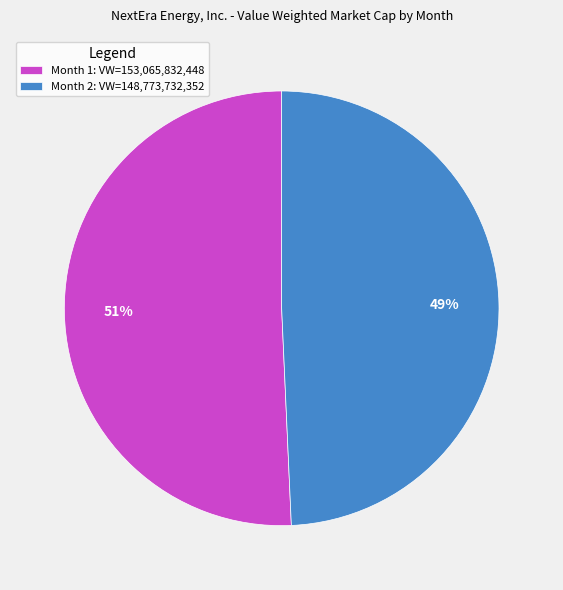

The Month 2 slice represents 61% of the pie. True or false?

False